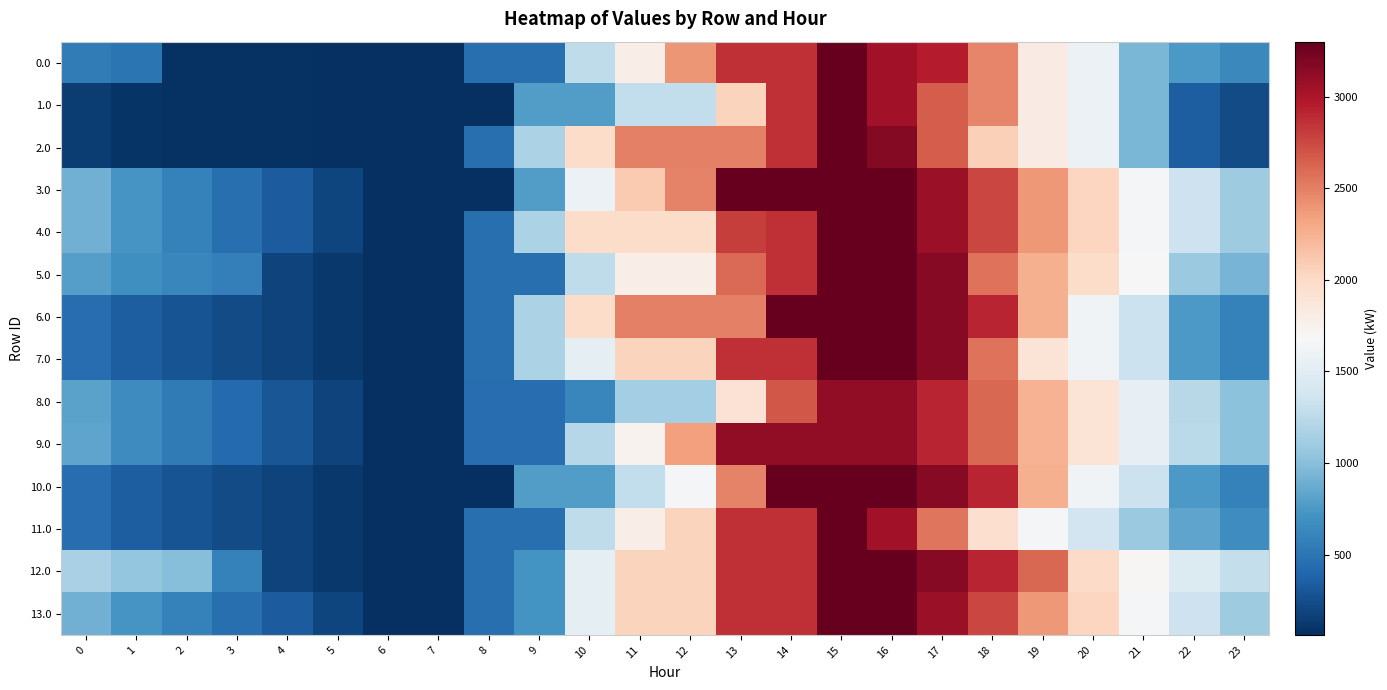

Rank the series by their maximum value, from lowest to highest.

8.0, 9.0, 0.0, 1.0, 2.0, 3.0, 4.0, 5.0, 6.0, 7.0, 10.0, 11.0, 12.0, 13.0